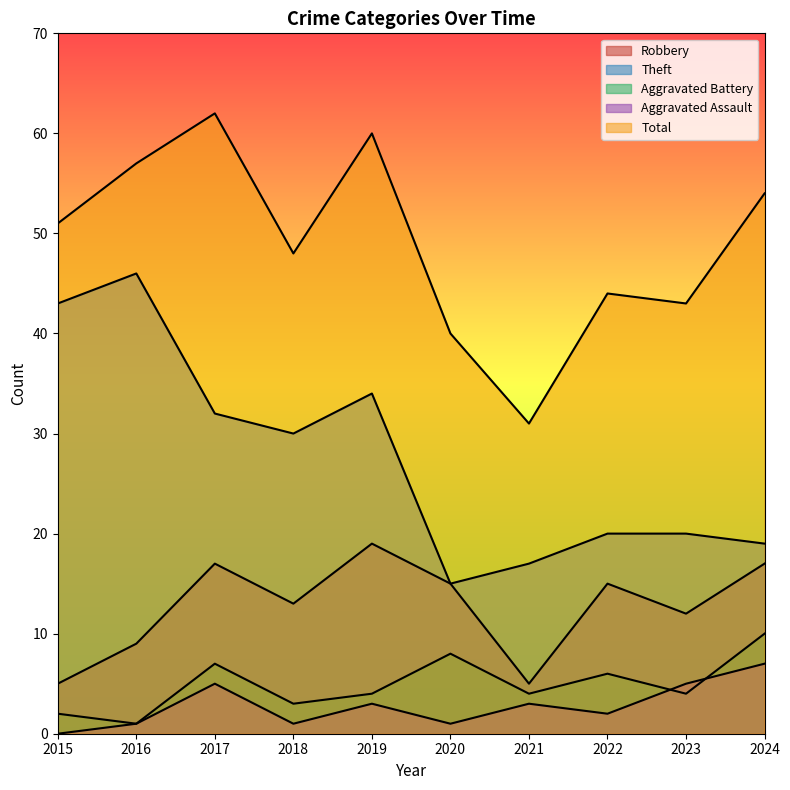

How many lines are shown in the chart?

5